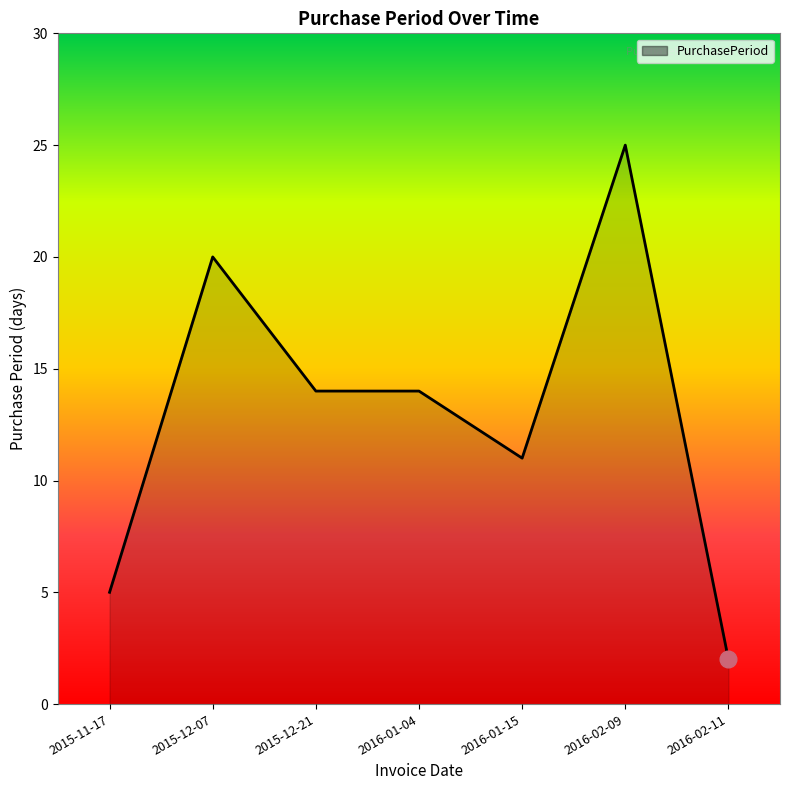

Is it true that the value at 2016-02-09 is 16?

False